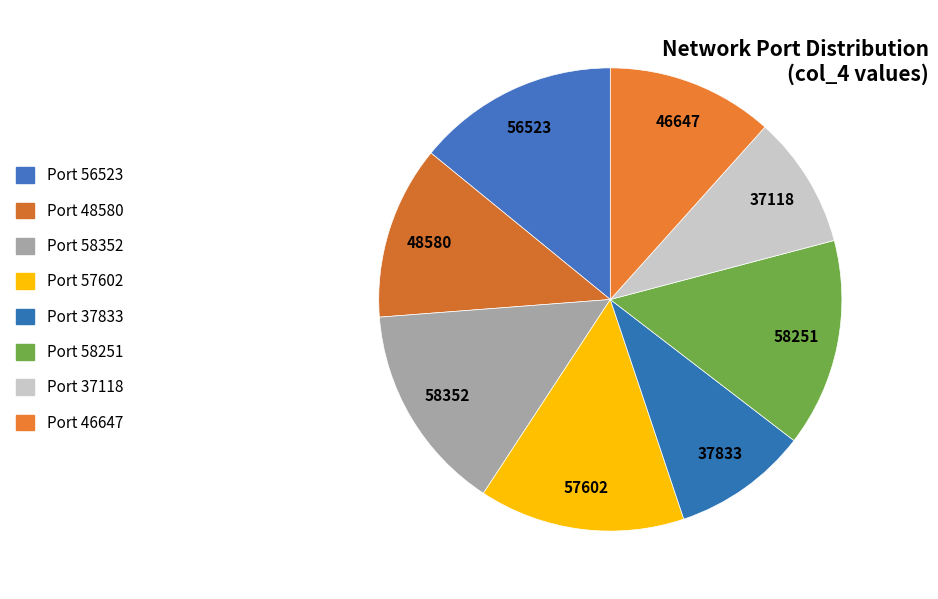

Count the number of slices in the pie.

8